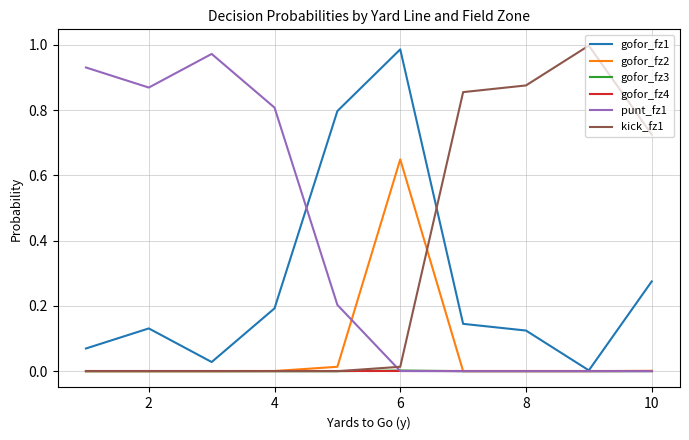

True or false: punt_fz1 and kick_fz1 cross at least once.

True